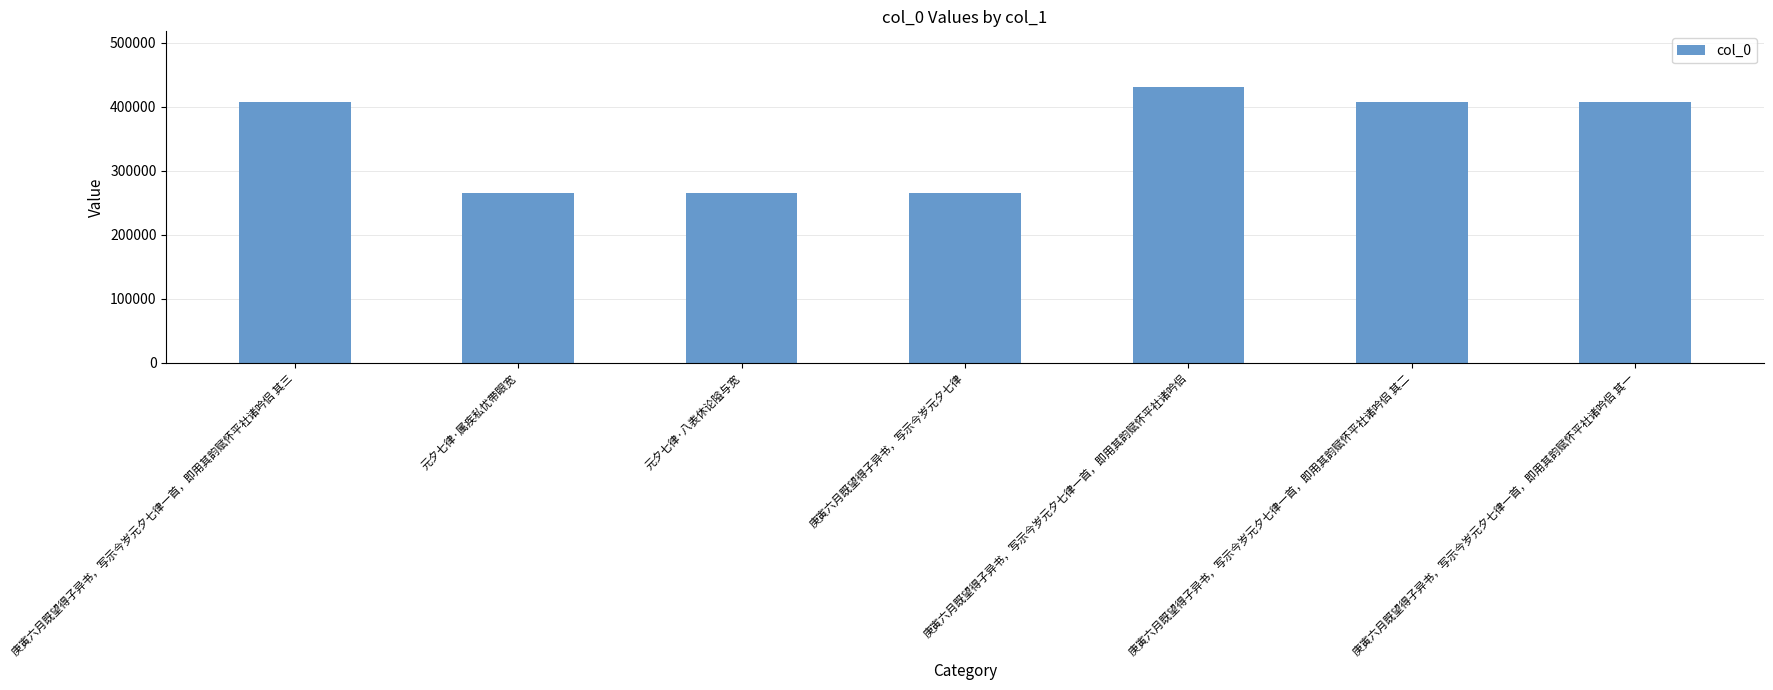

What is the difference between the second highest and second lowest values?

141065